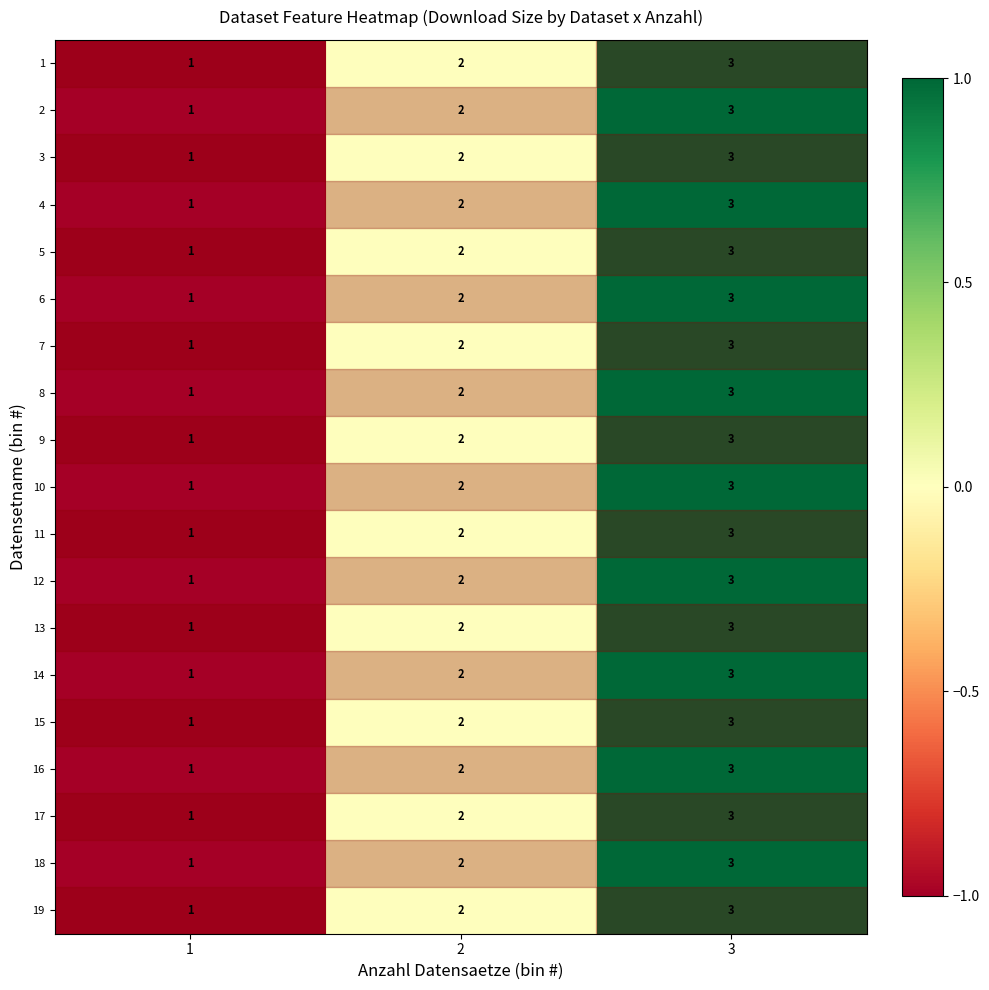

Count the number of categories in the chart.

3